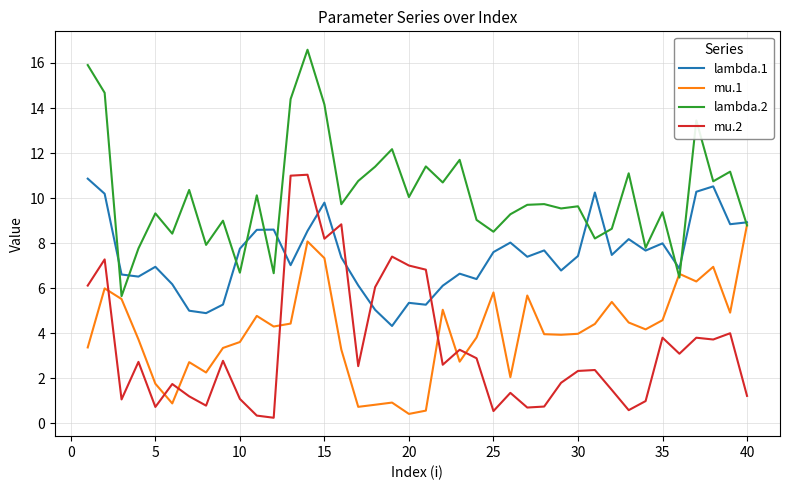

What is the minimum value shown in the chart?

0.2